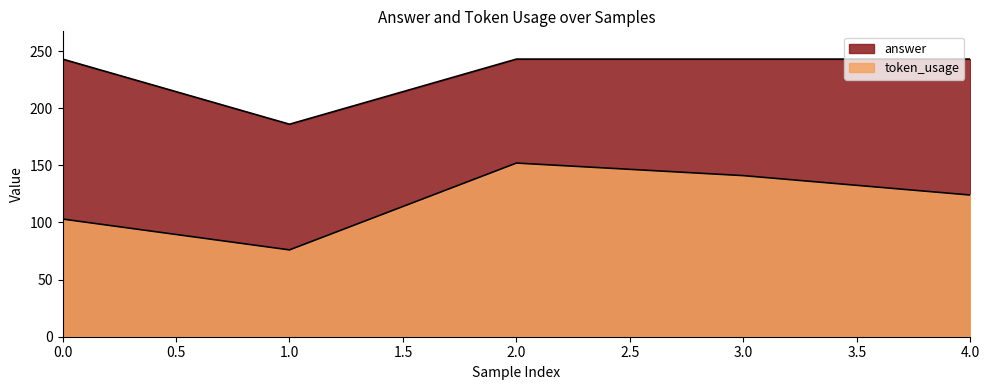

At which label is token_usage closest to 114?

4